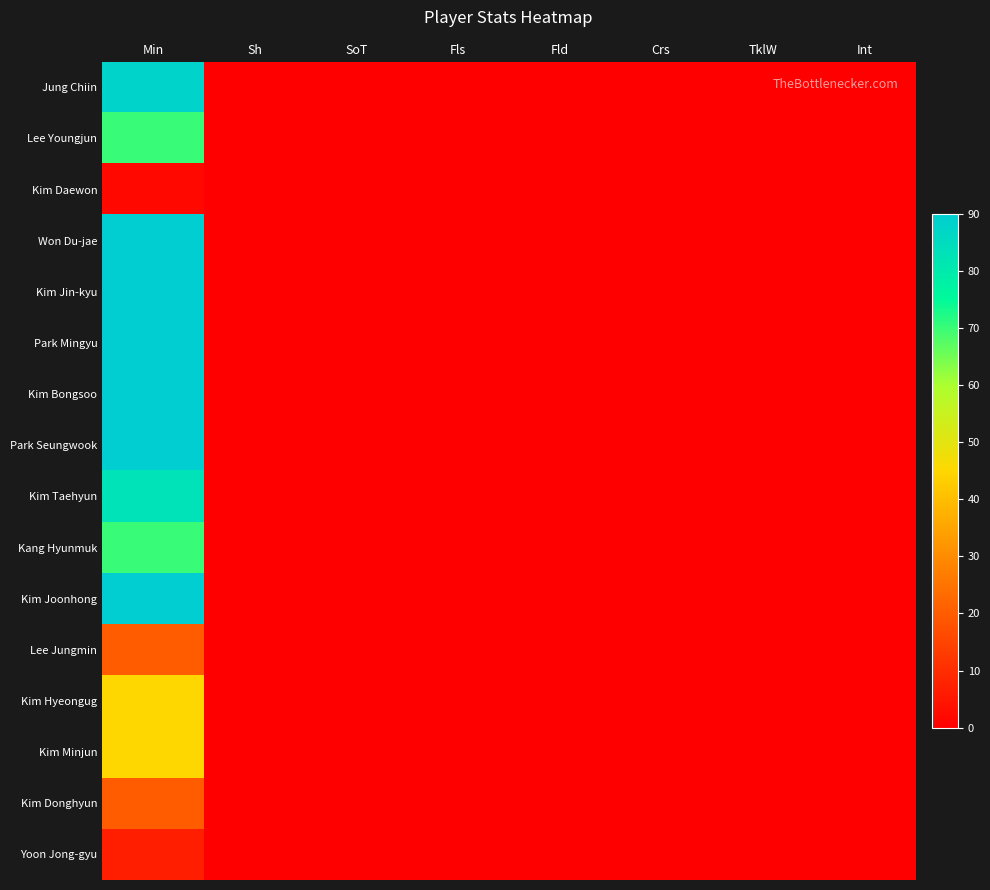

Reading left to right, extract all data points from this chart.

Jung Chiin: Min=88	Sh=0	SoT=0	Fls=0	Fld=0	Crs=0	TklW=0	Int=0
Lee Youngjun: Min=70	Sh=0	SoT=0	Fls=0	Fld=0	Crs=0	TklW=0	Int=0
Kim Daewon: Min=2	Sh=0	SoT=0	Fls=0	Fld=0	Crs=0	TklW=0	Int=0
Won Du-jae: Min=90	Sh=0	SoT=0	Fls=0	Fld=0	Crs=0	TklW=0	Int=0
Kim Jin-kyu: Min=90	Sh=0	SoT=0	Fls=0	Fld=0	Crs=0	TklW=0	Int=0
Park Mingyu: Min=90	Sh=0	SoT=0	Fls=0	Fld=0	Crs=0	TklW=0	Int=0
Kim Bongsoo: Min=90	Sh=0	SoT=0	Fls=0	Fld=0	Crs=0	TklW=0	Int=0
Park Seungwook: Min=90	Sh=0	SoT=0	Fls=0	Fld=0	Crs=0	TklW=0	Int=0
Kim Taehyun: Min=83	Sh=0	SoT=0	Fls=0	Fld=0	Crs=0	TklW=0	Int=0
Kang Hyunmuk: Min=70	Sh=0	SoT=0	Fls=0	Fld=0	Crs=0	TklW=0	Int=0
Kim Joonhong: Min=90	Sh=0	SoT=0	Fls=0	Fld=0	Crs=0	TklW=0	Int=0
Lee Jungmin: Min=20	Sh=0	SoT=0	Fls=0	Fld=0	Crs=0	TklW=0	Int=0
Kim Hyeongug: Min=45	Sh=0	SoT=0	Fls=0	Fld=0	Crs=0	TklW=0	Int=0
Kim Minjun: Min=45	Sh=0	SoT=0	Fls=0	Fld=0	Crs=0	TklW=0	Int=0
Kim Donghyun: Min=20	Sh=0	SoT=0	Fls=0	Fld=0	Crs=0	TklW=0	Int=0
Yoon Jong-gyu: Min=7	Sh=0	SoT=0	Fls=0	Fld=0	Crs=0	TklW=0	Int=0